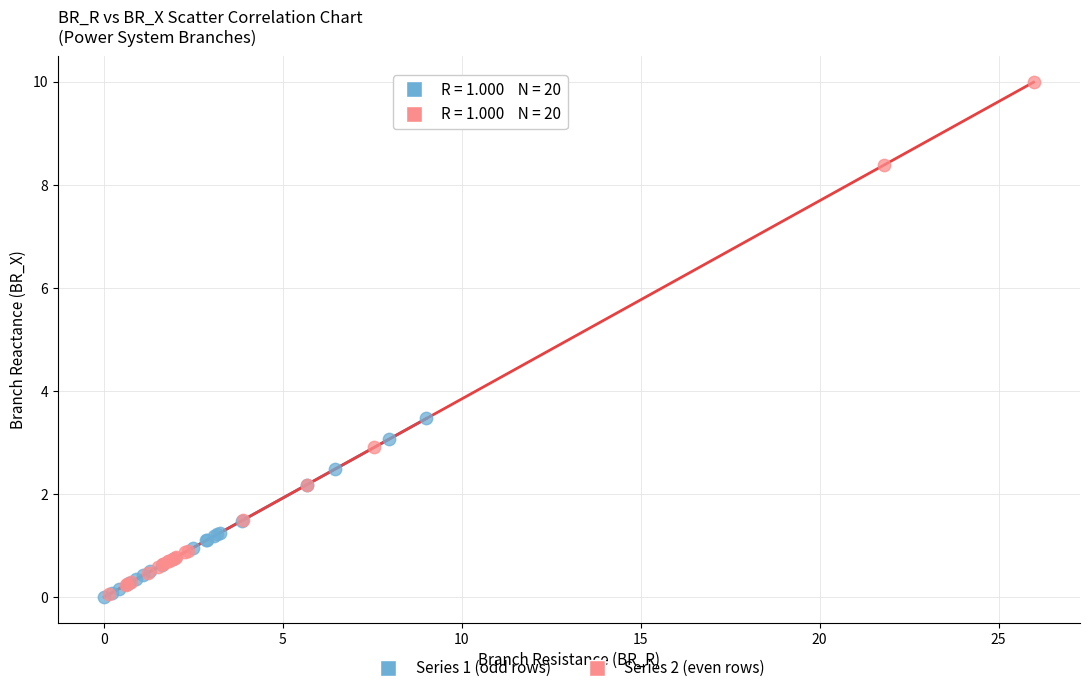

Which series has the largest Y range (max minus min)?

Series 2 (even rows)